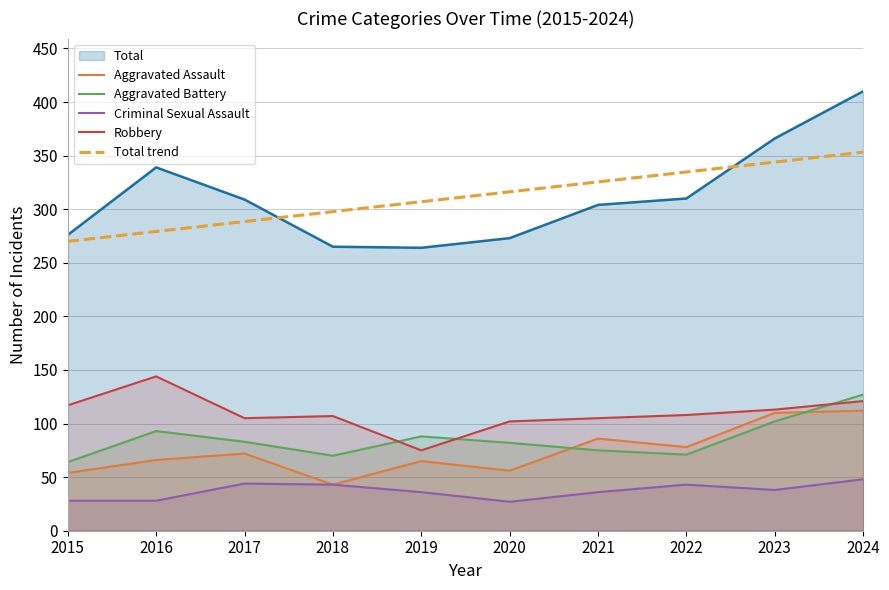

Is the value of Criminal Sexual Assault at 2017 greater than the value of Total trend at 2017?

No